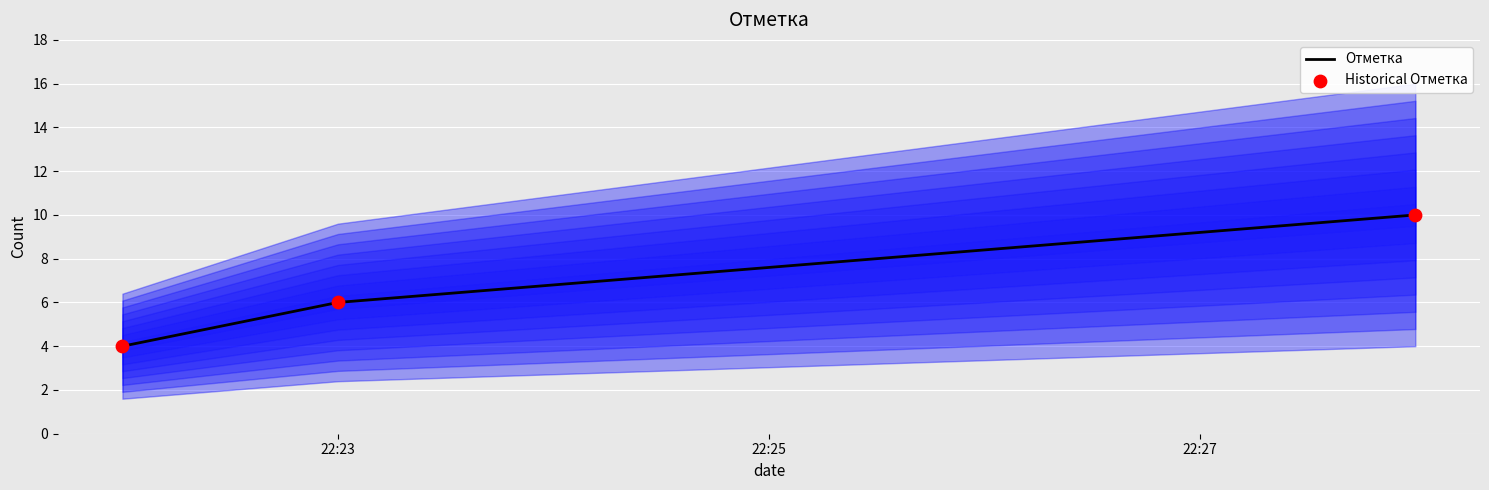

At how many categories does at least one series exceed 9?

1